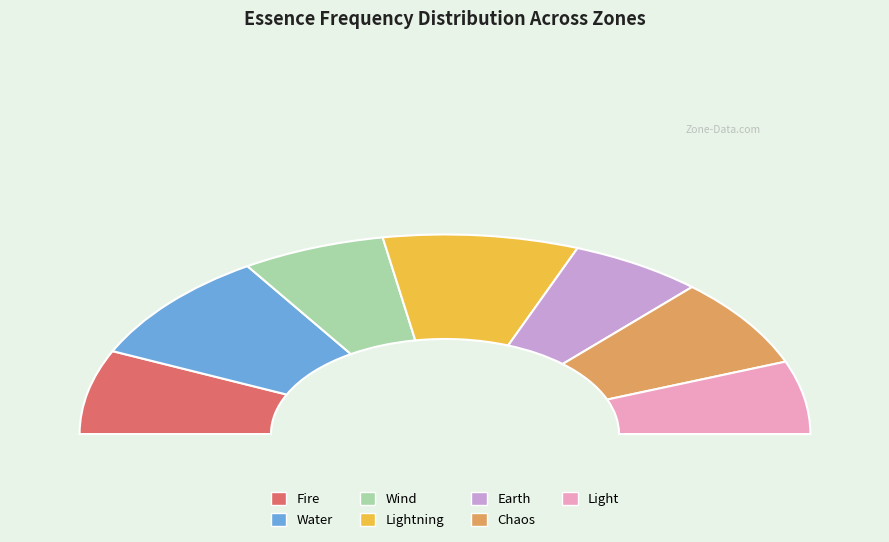

What is the ratio of the value at Water to the value at Light?

1.5